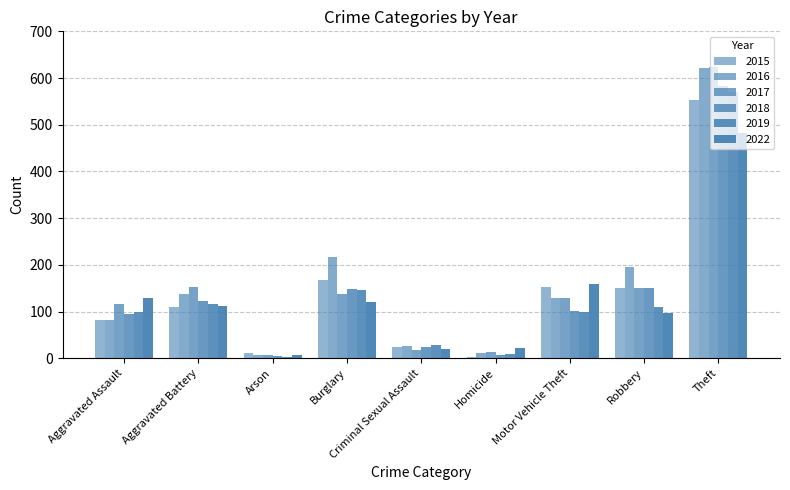

Is it true that 2022 equals 20 at Criminal Sexual Assault?

True